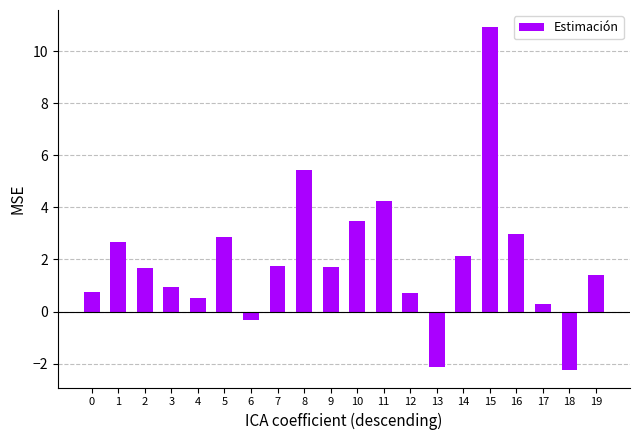

Reading left to right, transcribe all the data shown in this chart.

0=0.7	1=2.7	2=1.7	3=1.0	4=0.5	5=2.9	6=-0.3	7=1.8	8=5.4	9=1.7	10=3.5	11=4.3	12=0.7	13=-2.1	14=2.1	15=10.9	16=3.0	17=0.3	18=-2.3	19=1.4